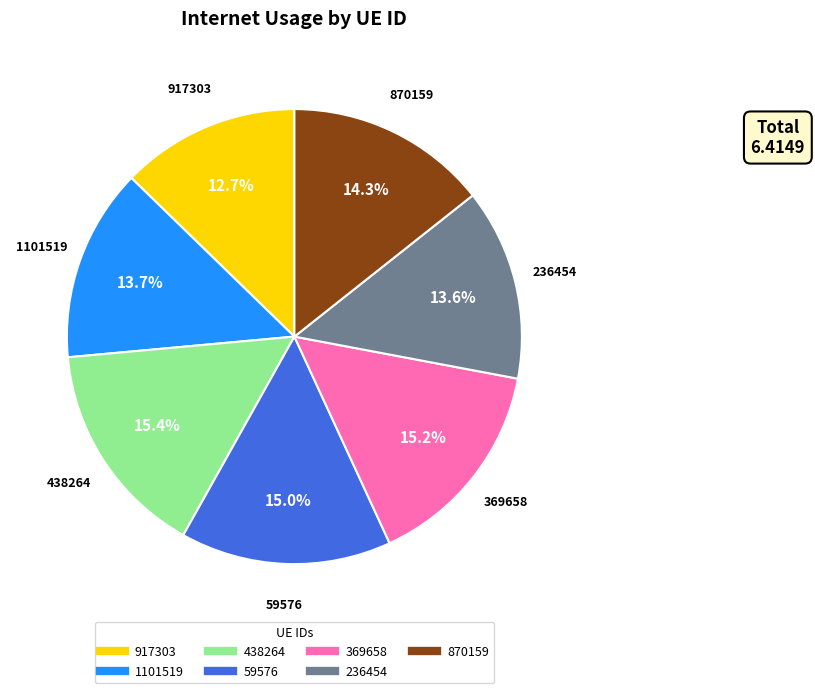

Is 1101519 the majority of the pie?

No